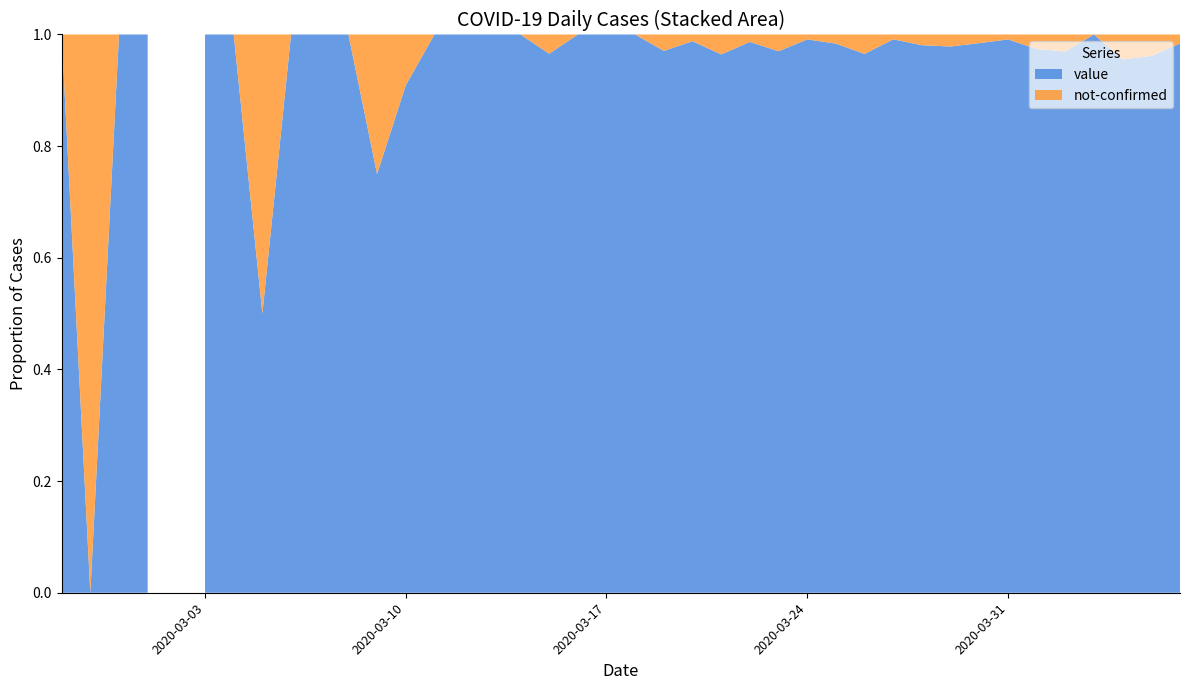

Reading right to left, extract all data points from this chart.

value: 61	75	64	77	95	75	112	127	91	102	114	111	120	112	97	74	81	82	66	56	35	33	28	21	13	23	9	10	6	5	3	4	1	3	2	0	2	1	0	1
not-confirmed: 1	3	3	0	3	2	1	2	2	2	1	4	2	1	3	1	3	1	2	0	0	0	1	0	0	0	0	1	2	0	0	0	1	0	0	0	0	0	1	0